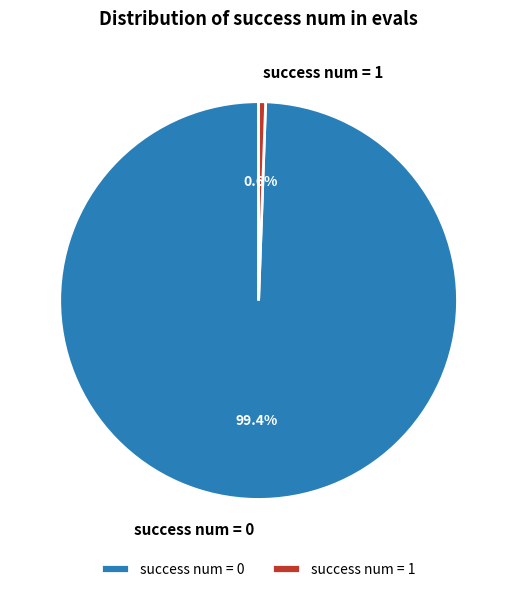

Rank the categories by value from lowest to highest.

success num = 1, success num = 0